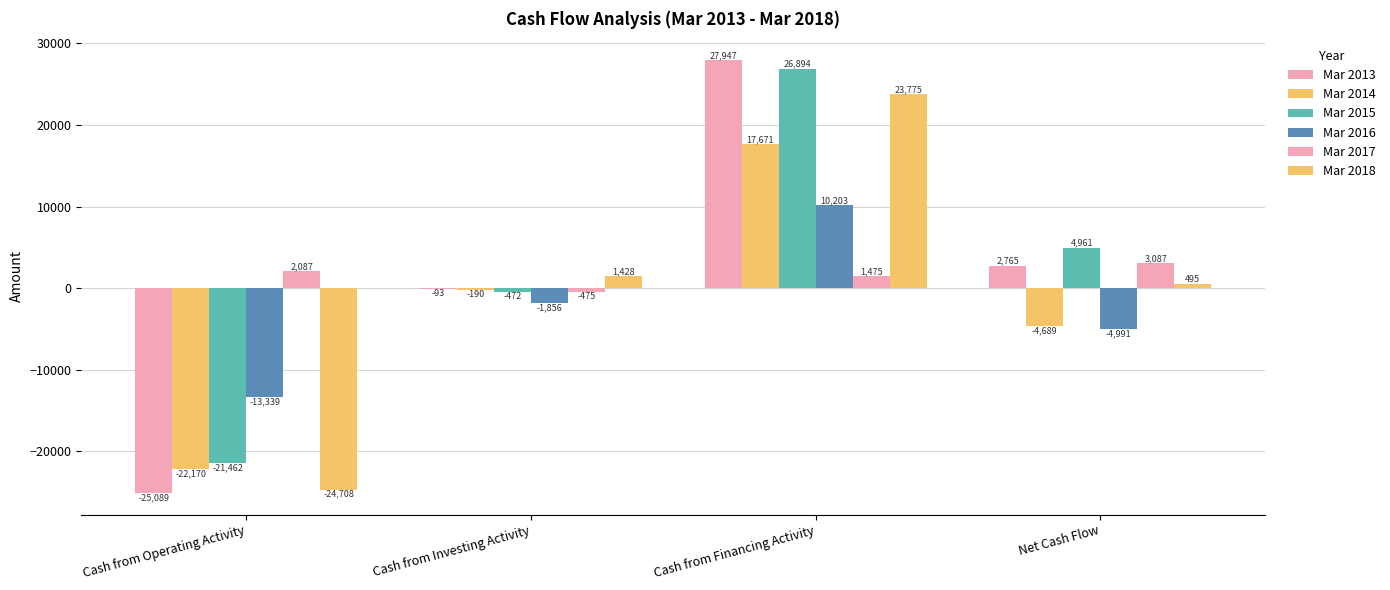

How many categories are shown in the chart?

4